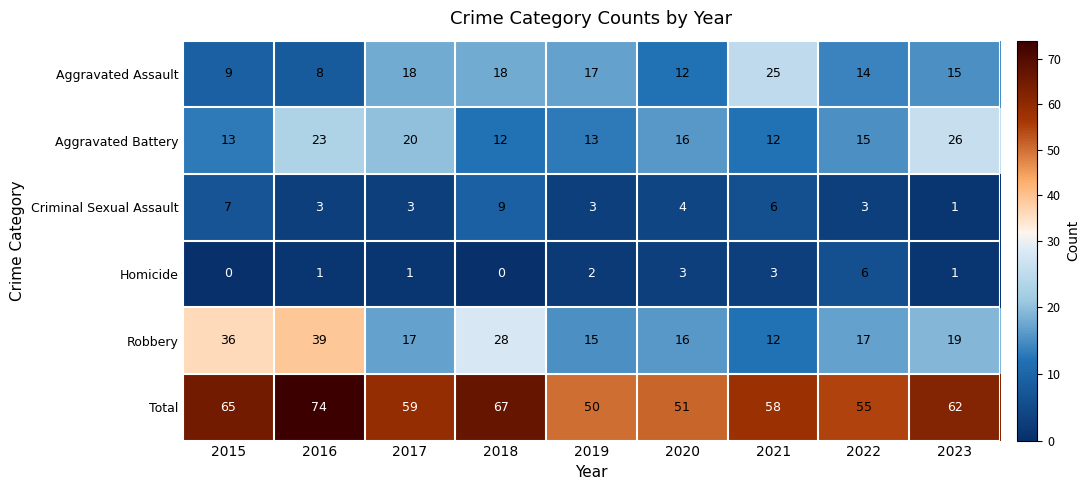

What value does the Aggravated Assault series have at 2022, to the nearest 5?

15